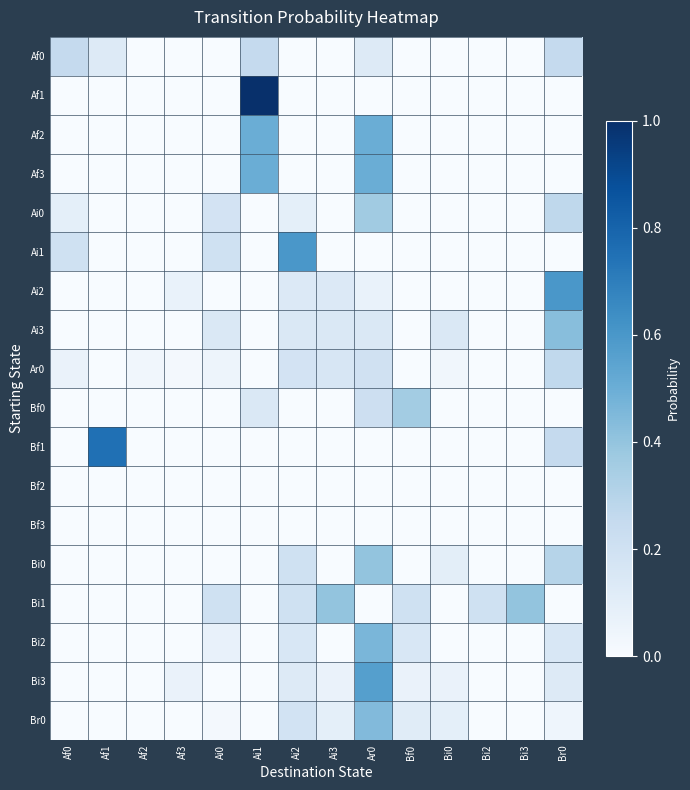

Reading left to right, transcribe all the data shown in this chart.

Af0: Af0=0.2	Af1=0.1	Af2=0.0	Af3=0.0	Ai0=0.0	Ai1=0.2	Ai2=0.0	Ai3=0.0	Ar0=0.1	Bf0=0.0	Bi0=0.0	Bi2=0.0	Bi3=0.0	Br0=0.2
Af1: Af0=0.0	Af1=0.0	Af2=0.0	Af3=0.0	Ai0=0.0	Ai1=1.0	Ai2=0.0	Ai3=0.0	Ar0=0.0	Bf0=0.0	Bi0=0.0	Bi2=0.0	Bi3=0.0	Br0=0.0
Af2: Af0=0.0	Af1=0.0	Af2=0.0	Af3=0.0	Ai0=0.0	Ai1=0.5	Ai2=0.0	Ai3=0.0	Ar0=0.5	Bf0=0.0	Bi0=0.0	Bi2=0.0	Bi3=0.0	Br0=0.0
Af3: Af0=0.0	Af1=0.0	Af2=0.0	Af3=0.0	Ai0=0.0	Ai1=0.5	Ai2=0.0	Ai3=0.0	Ar0=0.5	Bf0=0.0	Bi0=0.0	Bi2=0.0	Bi3=0.0	Br0=0.0
Ai0: Af0=0.1	Af1=0.0	Af2=0.0	Af3=0.0	Ai0=0.2	Ai1=0.0	Ai2=0.1	Ai3=0.0	Ar0=0.4	Bf0=0.0	Bi0=0.0	Bi2=0.0	Bi3=0.0	Br0=0.3
Ai1: Af0=0.2	Af1=0.0	Af2=0.0	Af3=0.0	Ai0=0.2	Ai1=0.0	Ai2=0.6	Ai3=0.0	Ar0=0.0	Bf0=0.0	Bi0=0.0	Bi2=0.0	Bi3=0.0	Br0=0.0
Ai2: Af0=0.0	Af1=0.0	Af2=0.0	Af3=0.1	Ai0=0.0	Ai1=0.0	Ai2=0.1	Ai3=0.1	Ar0=0.1	Bf0=0.0	Bi0=0.0	Bi2=0.0	Bi3=0.0	Br0=0.6
Ai3: Af0=0.0	Af1=0.0	Af2=0.0	Af3=0.0	Ai0=0.1	Ai1=0.0	Ai2=0.1	Ai3=0.1	Ar0=0.1	Bf0=0.0	Bi0=0.1	Bi2=0.0	Bi3=0.0	Br0=0.4
Ar0: Af0=0.1	Af1=0.0	Af2=0.0	Af3=0.0	Ai0=0.0	Ai1=0.0	Ai2=0.2	Ai3=0.2	Ar0=0.2	Bf0=0.0	Bi0=0.0	Bi2=0.0	Bi3=0.0	Br0=0.3
Bf0: Af0=0.0	Af1=0.0	Af2=0.0	Af3=0.0	Ai0=0.0	Ai1=0.1	Ai2=0.0	Ai3=0.0	Ar0=0.2	Bf0=0.4	Bi0=0.0	Bi2=0.0	Bi3=0.0	Br0=0.0
Bf1: Af0=0.0	Af1=0.8	Af2=0.0	Af3=0.0	Ai0=0.0	Ai1=0.0	Ai2=0.0	Ai3=0.0	Ar0=0.0	Bf0=0.0	Bi0=0.0	Bi2=0.0	Bi3=0.0	Br0=0.2
Bf2: Af0=0.0	Af1=0.0	Af2=0.0	Af3=0.0	Ai0=0.0	Ai1=0.0	Ai2=0.0	Ai3=0.0	Ar0=0.0	Bf0=0.0	Bi0=0.0	Bi2=0.0	Bi3=0.0	Br0=0.0
Bf3: Af0=0.0	Af1=0.0	Af2=0.0	Af3=0.0	Ai0=0.0	Ai1=0.0	Ai2=0.0	Ai3=0.0	Ar0=0.0	Bf0=0.0	Bi0=0.0	Bi2=0.0	Bi3=0.0	Br0=0.0
Bi0: Af0=0.0	Af1=0.0	Af2=0.0	Af3=0.0	Ai0=0.0	Ai1=0.0	Ai2=0.2	Ai3=0.0	Ar0=0.4	Bf0=0.0	Bi0=0.1	Bi2=0.0	Bi3=0.0	Br0=0.3
Bi1: Af0=0.0	Af1=0.0	Af2=0.0	Af3=0.0	Ai0=0.2	Ai1=0.0	Ai2=0.2	Ai3=0.4	Ar0=0.0	Bf0=0.2	Bi0=0.0	Bi2=0.2	Bi3=0.4	Br0=0.0
Bi2: Af0=0.0	Af1=0.0	Af2=0.0	Af3=0.0	Ai0=0.1	Ai1=0.0	Ai2=0.2	Ai3=0.0	Ar0=0.5	Bf0=0.2	Bi0=0.0	Bi2=0.0	Bi3=0.0	Br0=0.2
Bi3: Af0=0.0	Af1=0.0	Af2=0.0	Af3=0.1	Ai0=0.0	Ai1=0.0	Ai2=0.1	Ai3=0.1	Ar0=0.6	Bf0=0.1	Bi0=0.1	Bi2=0.0	Bi3=0.0	Br0=0.1
Br0: Af0=0.0	Af1=0.0	Af2=0.0	Af3=0.0	Ai0=0.0	Ai1=0.0	Ai2=0.2	Ai3=0.1	Ar0=0.4	Bf0=0.1	Bi0=0.1	Bi2=0.0	Bi3=0.0	Br0=0.0